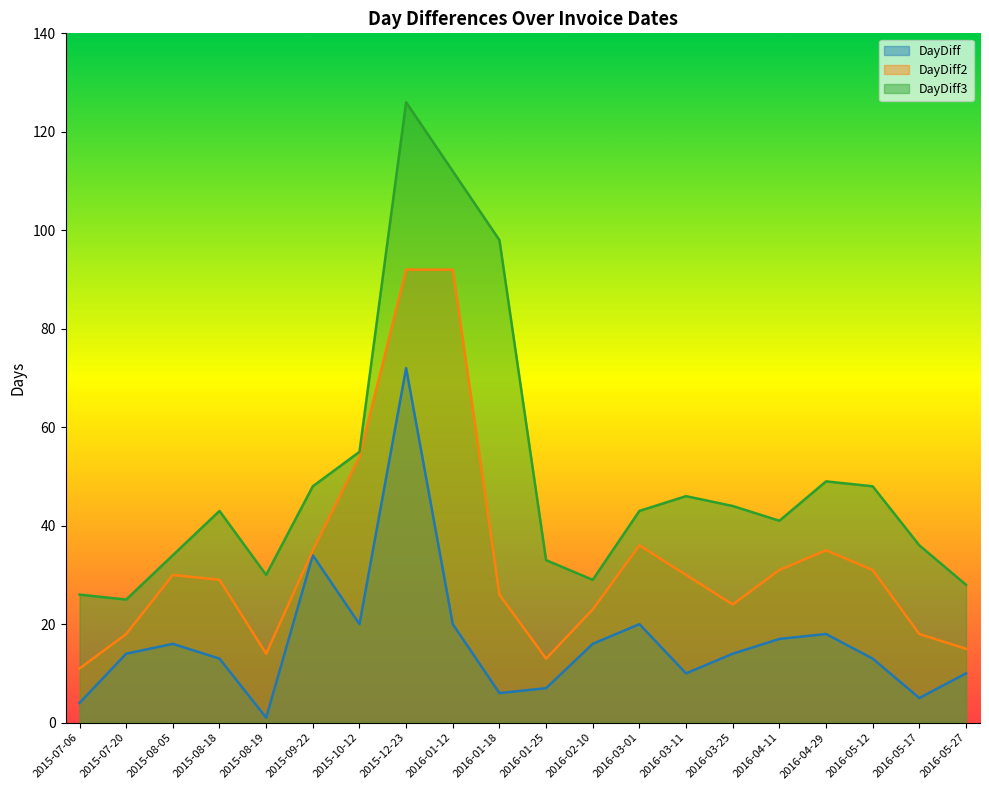

Reading left to right, what are all the values shown in this chart?

DayDiff: 2015-07-06=4	2015-07-20=14	2015-08-05=16	2015-08-18=13	2015-08-19=1	2015-09-22=34	2015-10-12=20	2015-12-23=72	2016-01-12=20	2016-01-18=6	2016-01-25=7	2016-02-10=16	2016-03-01=20	2016-03-11=10	2016-03-25=14	2016-04-11=17	2016-04-29=18	2016-05-12=13	2016-05-17=5	2016-05-27=10
DayDiff2: 2015-07-06=11	2015-07-20=18	2015-08-05=30	2015-08-18=29	2015-08-19=14	2015-09-22=35	2015-10-12=54	2015-12-23=92	2016-01-12=92	2016-01-18=26	2016-01-25=13	2016-02-10=23	2016-03-01=36	2016-03-11=30	2016-03-25=24	2016-04-11=31	2016-04-29=35	2016-05-12=31	2016-05-17=18	2016-05-27=15
DayDiff3: 2015-07-06=26	2015-07-20=25	2015-08-05=34	2015-08-18=43	2015-08-19=30	2015-09-22=48	2015-10-12=55	2015-12-23=126	2016-01-12=112	2016-01-18=98	2016-01-25=33	2016-02-10=29	2016-03-01=43	2016-03-11=46	2016-03-25=44	2016-04-11=41	2016-04-29=49	2016-05-12=48	2016-05-17=36	2016-05-27=28